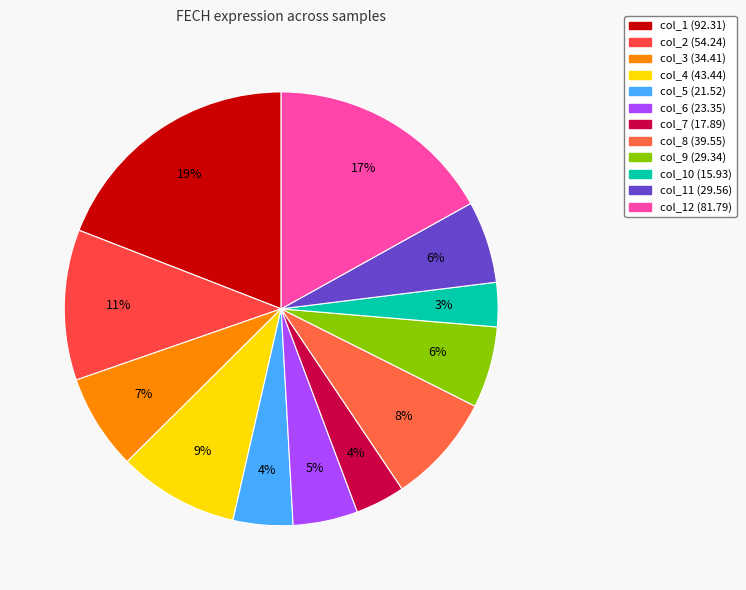

How many segments does this pie chart have?

12